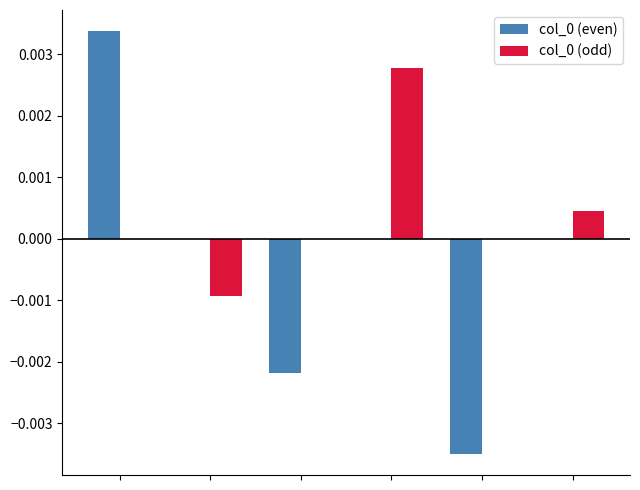

How many distinct data groups are displayed?

2